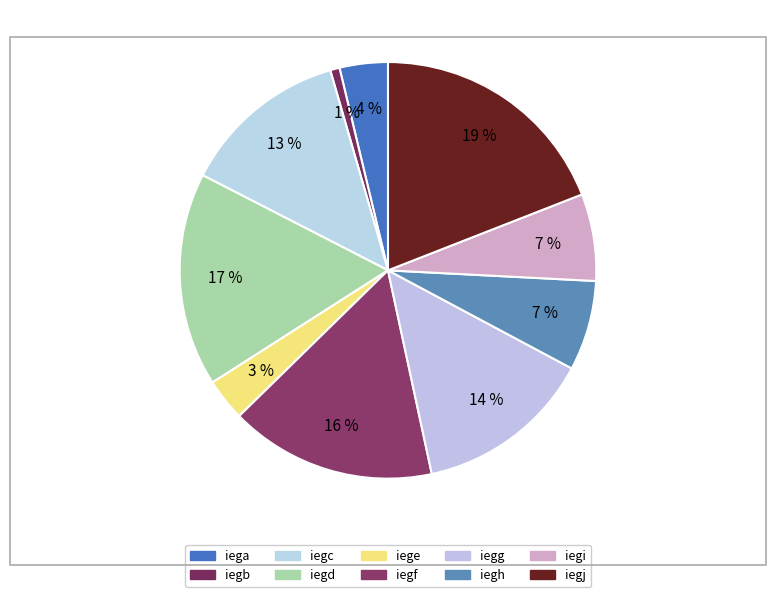

Is iegf the majority of the pie?

No